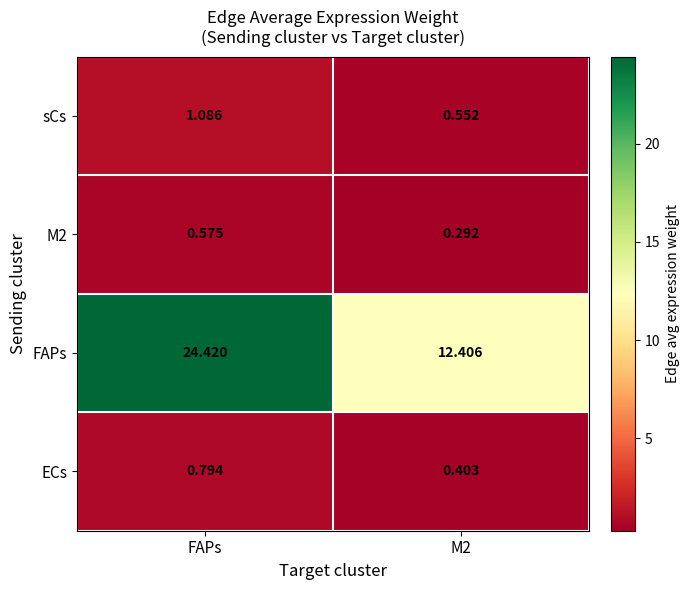

Count the number of data series in this chart.

4